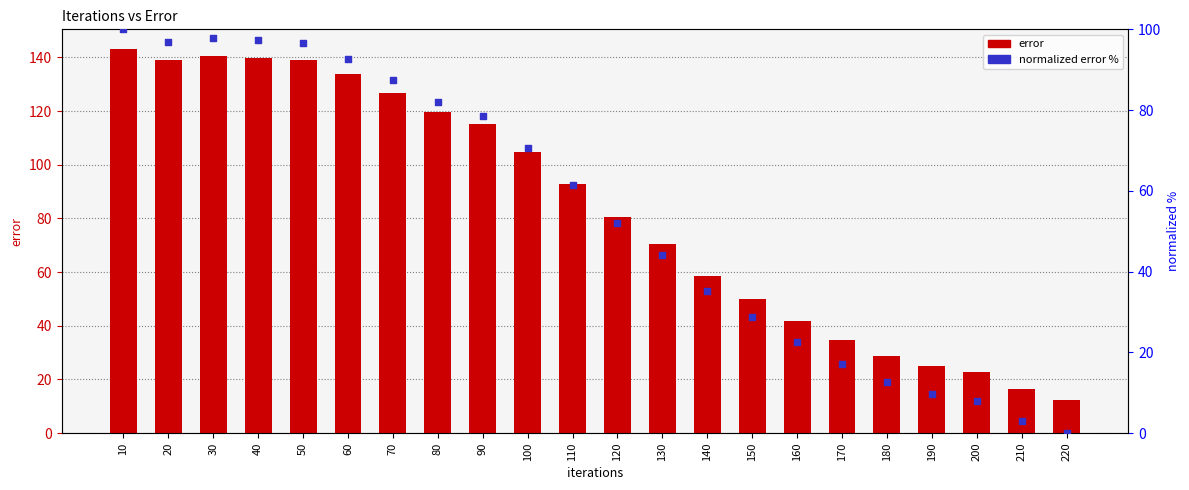

At how many categories does at least one series exceed 6?

22